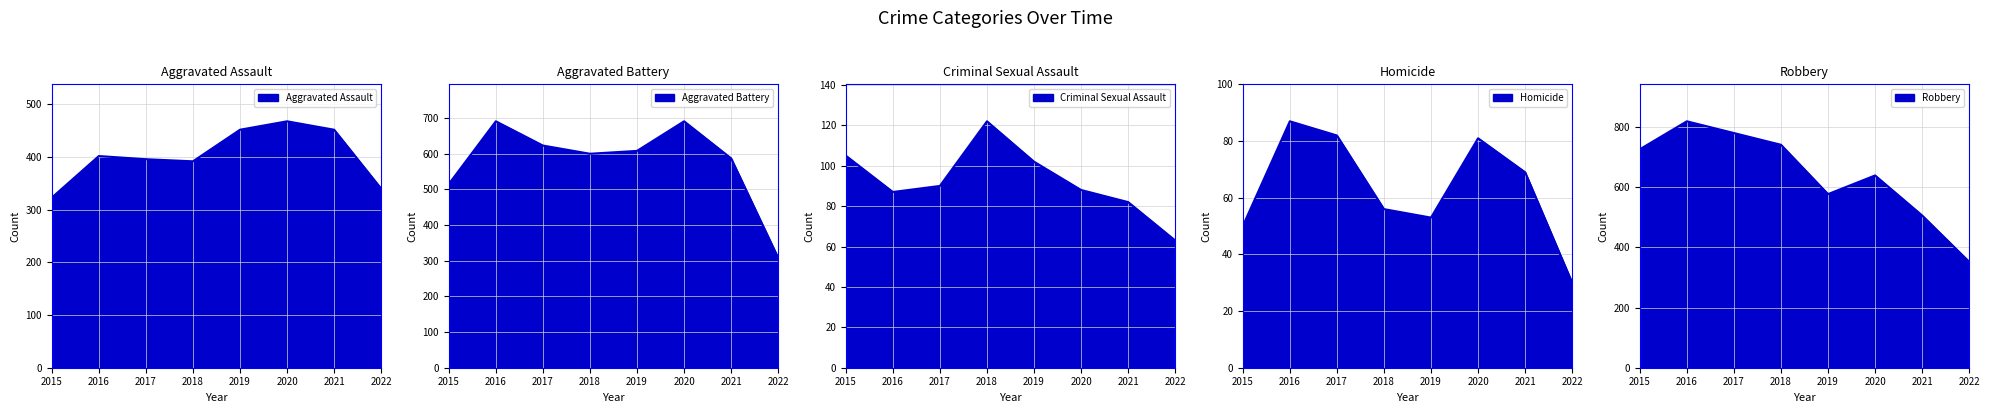

Which series has the largest total across all categories?

Robbery